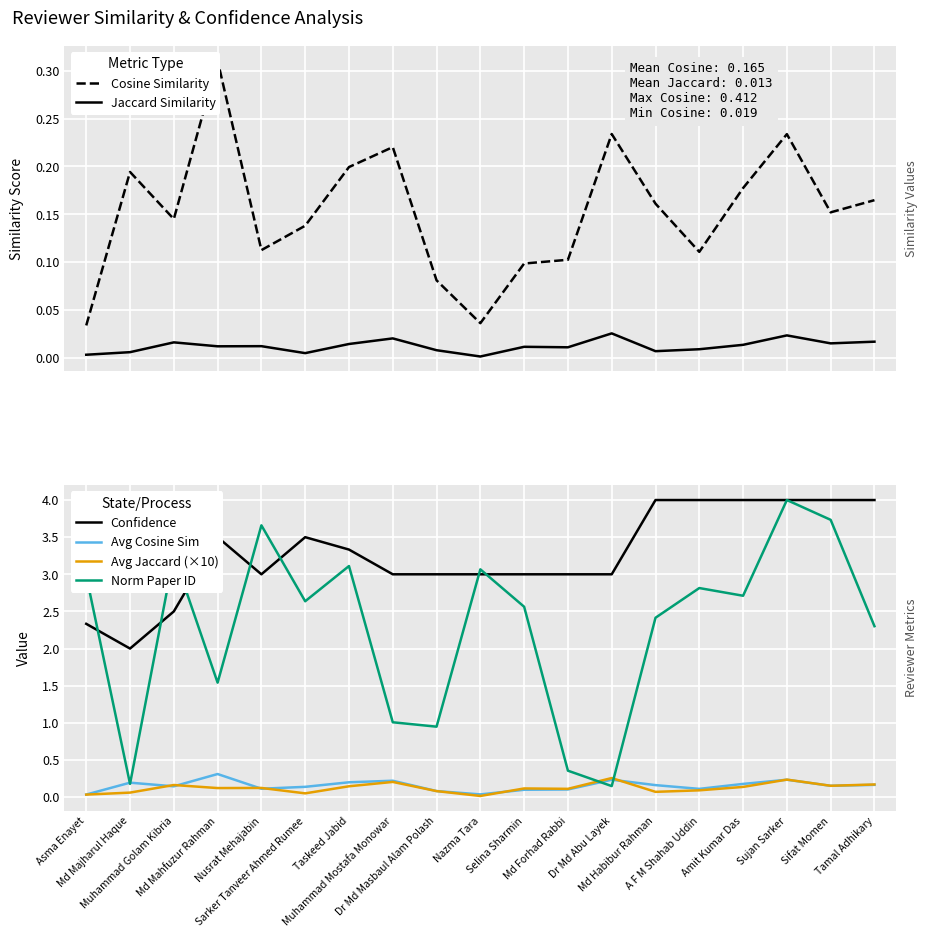

Count the number of categories in the chart.

19